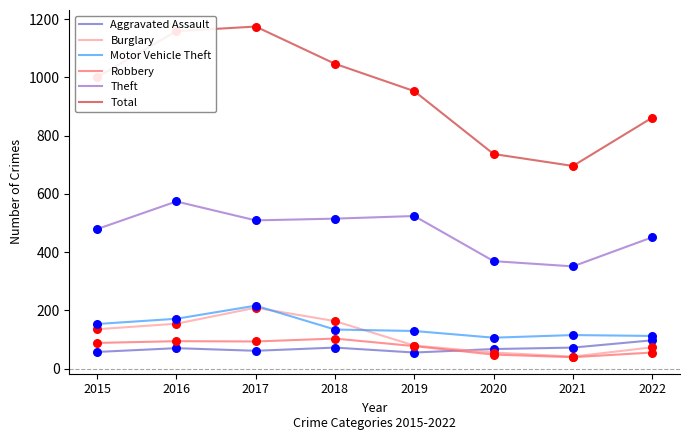

Which series has the largest total across all categories?

Total